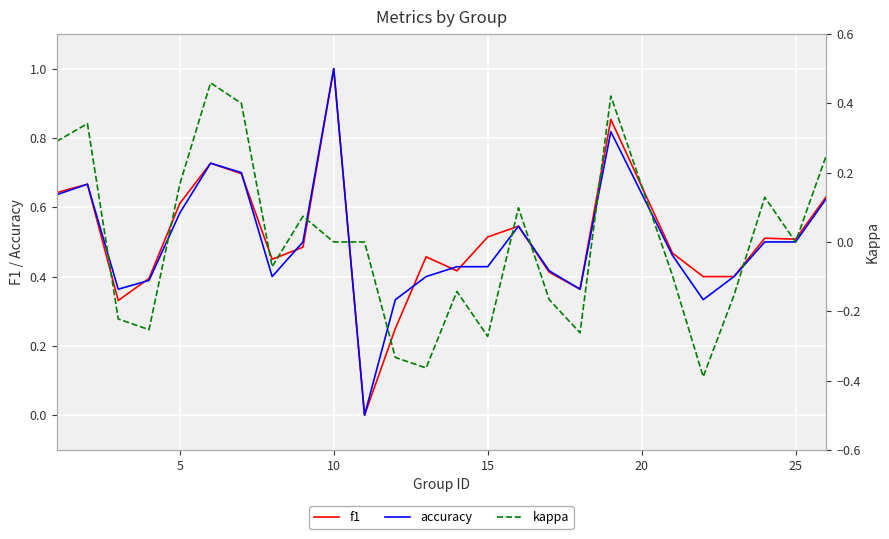

Which series has the largest total across all categories?

f1